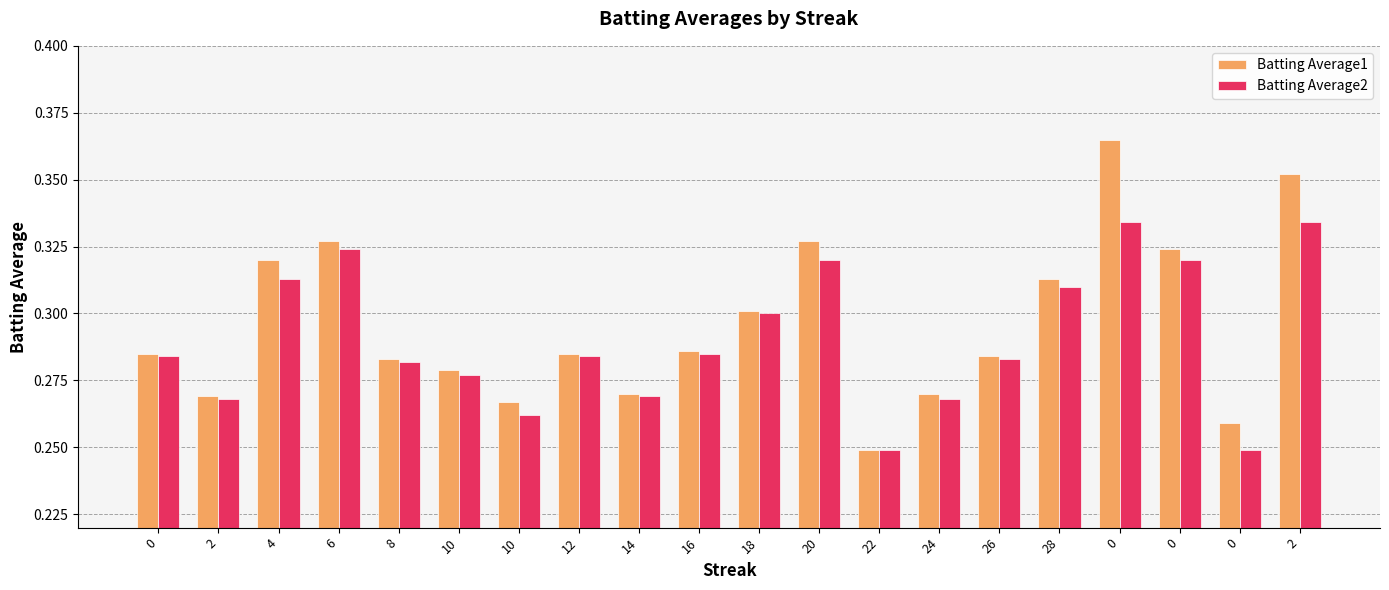

Rank the categories by Batting Average1 value from highest to lowest.

0, 2, 6, 20, 0, 4, 28, 18, 16, 0, 12, 26, 8, 10, 14, 24, 2, 10, 0, 22